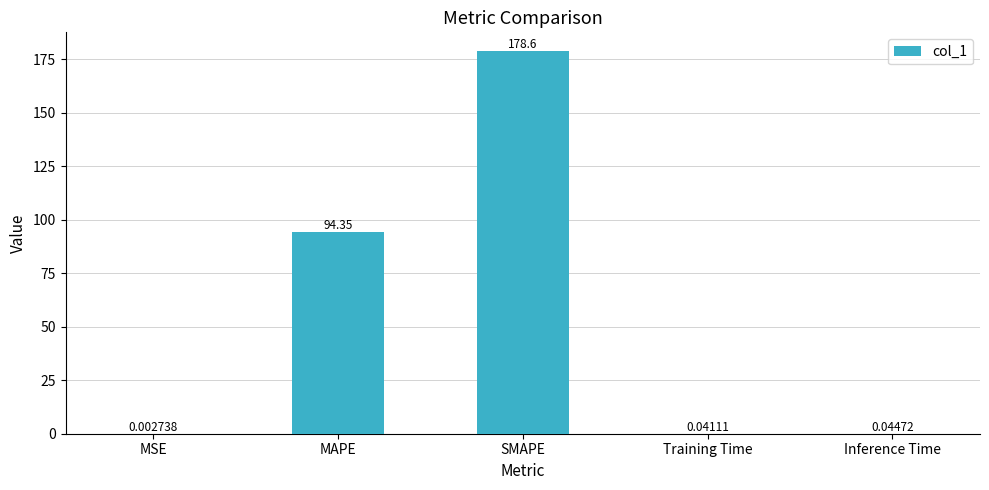

At which category does the chart reach its peak across all series?

SMAPE